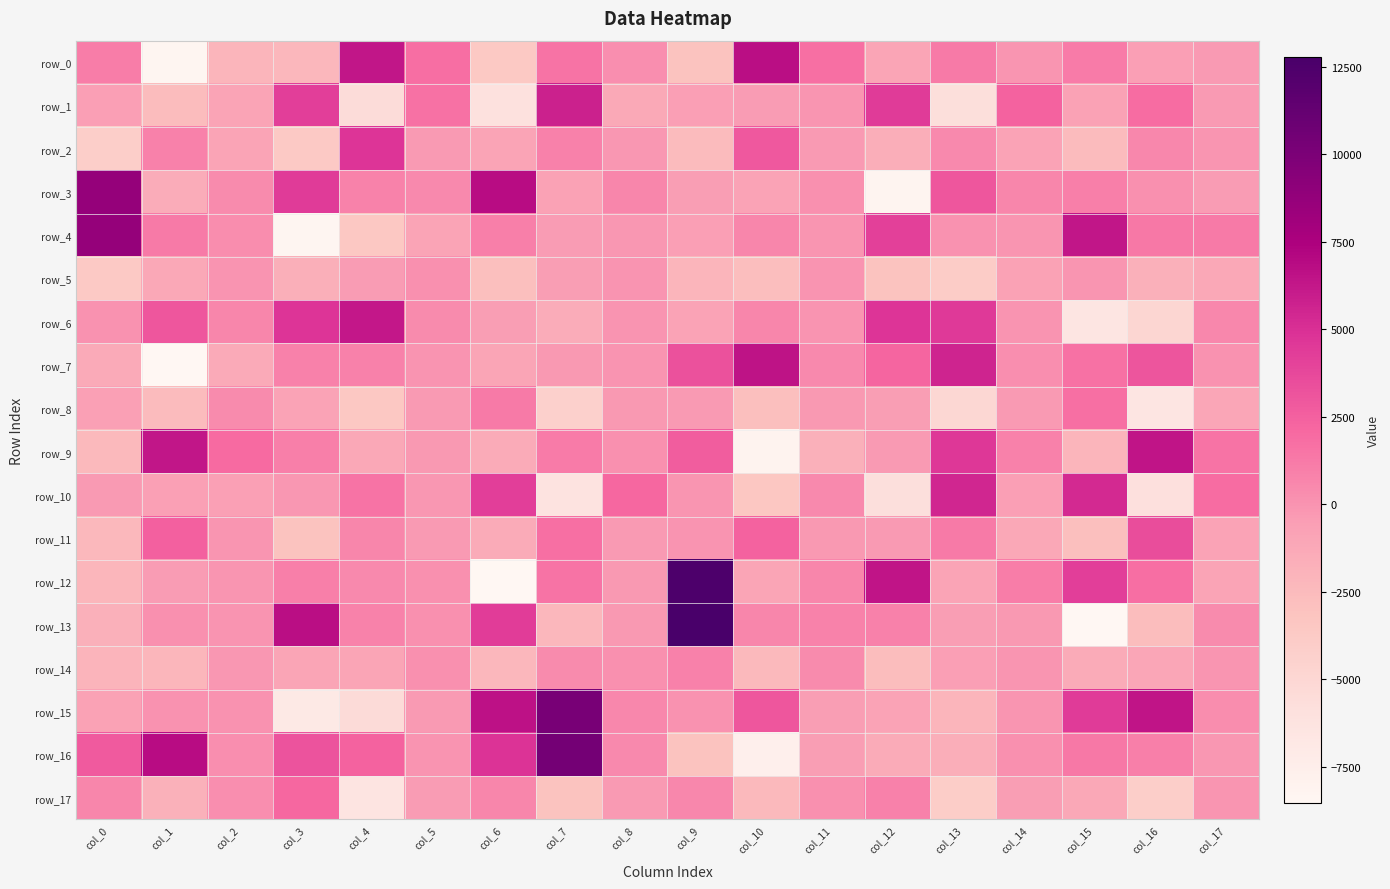

Which label corresponds to the smallest value in the chart?

col_6